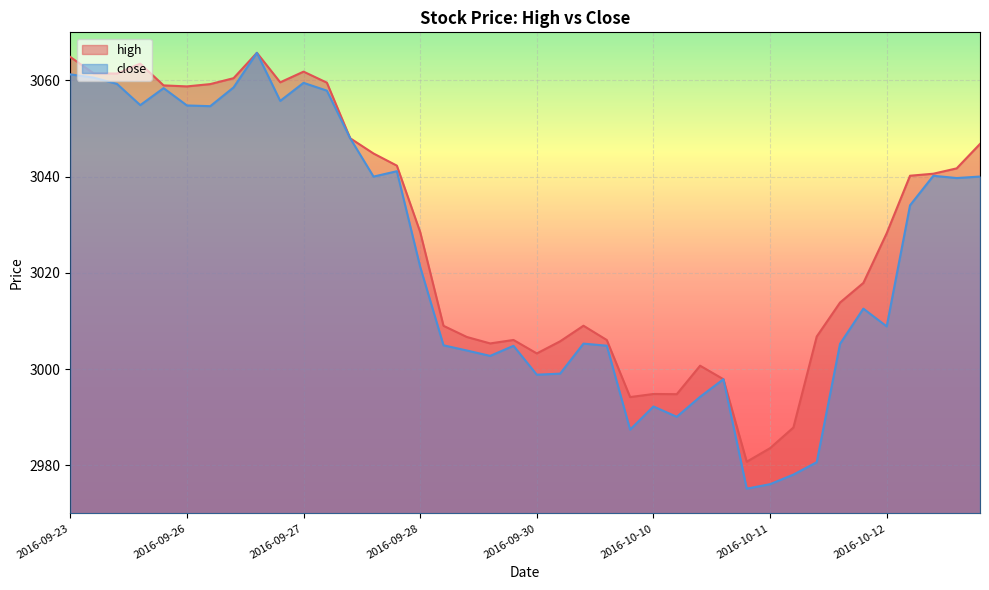

Where does the high series first go above 3028?

2016-09-23